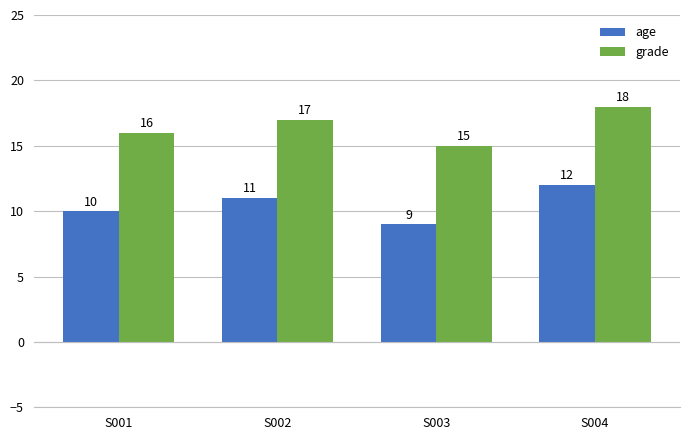

What is the total value across all series at S002?

28